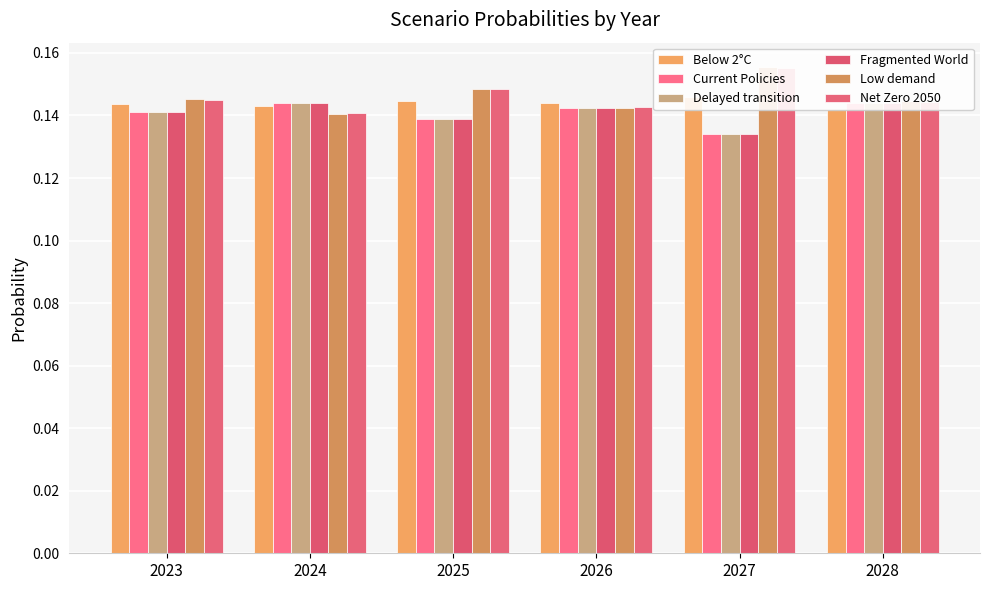

Which series changed the most between 2026 and 2028?

Low demand